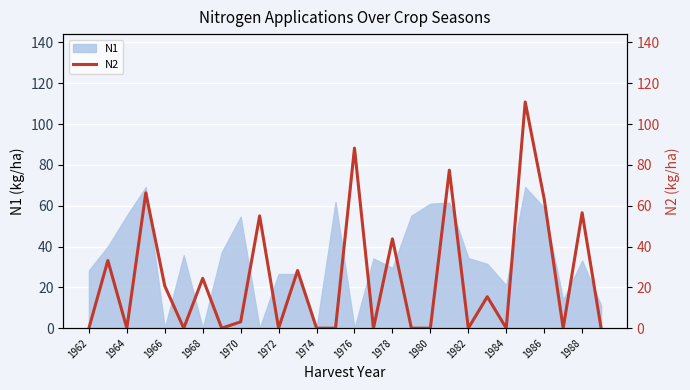

Reading right to left, what are all the values shown in this chart?

0.0	56.5	0.0	63.3	110.8	0.0	15.4	0.0	77.4	0.0	0.0	43.8	0.0	88.2	0.0	0.0	28.2	0.0	55.0	3.1	0.0	24.4	0.0	20.7	66.3	0.0	33.1	0.0